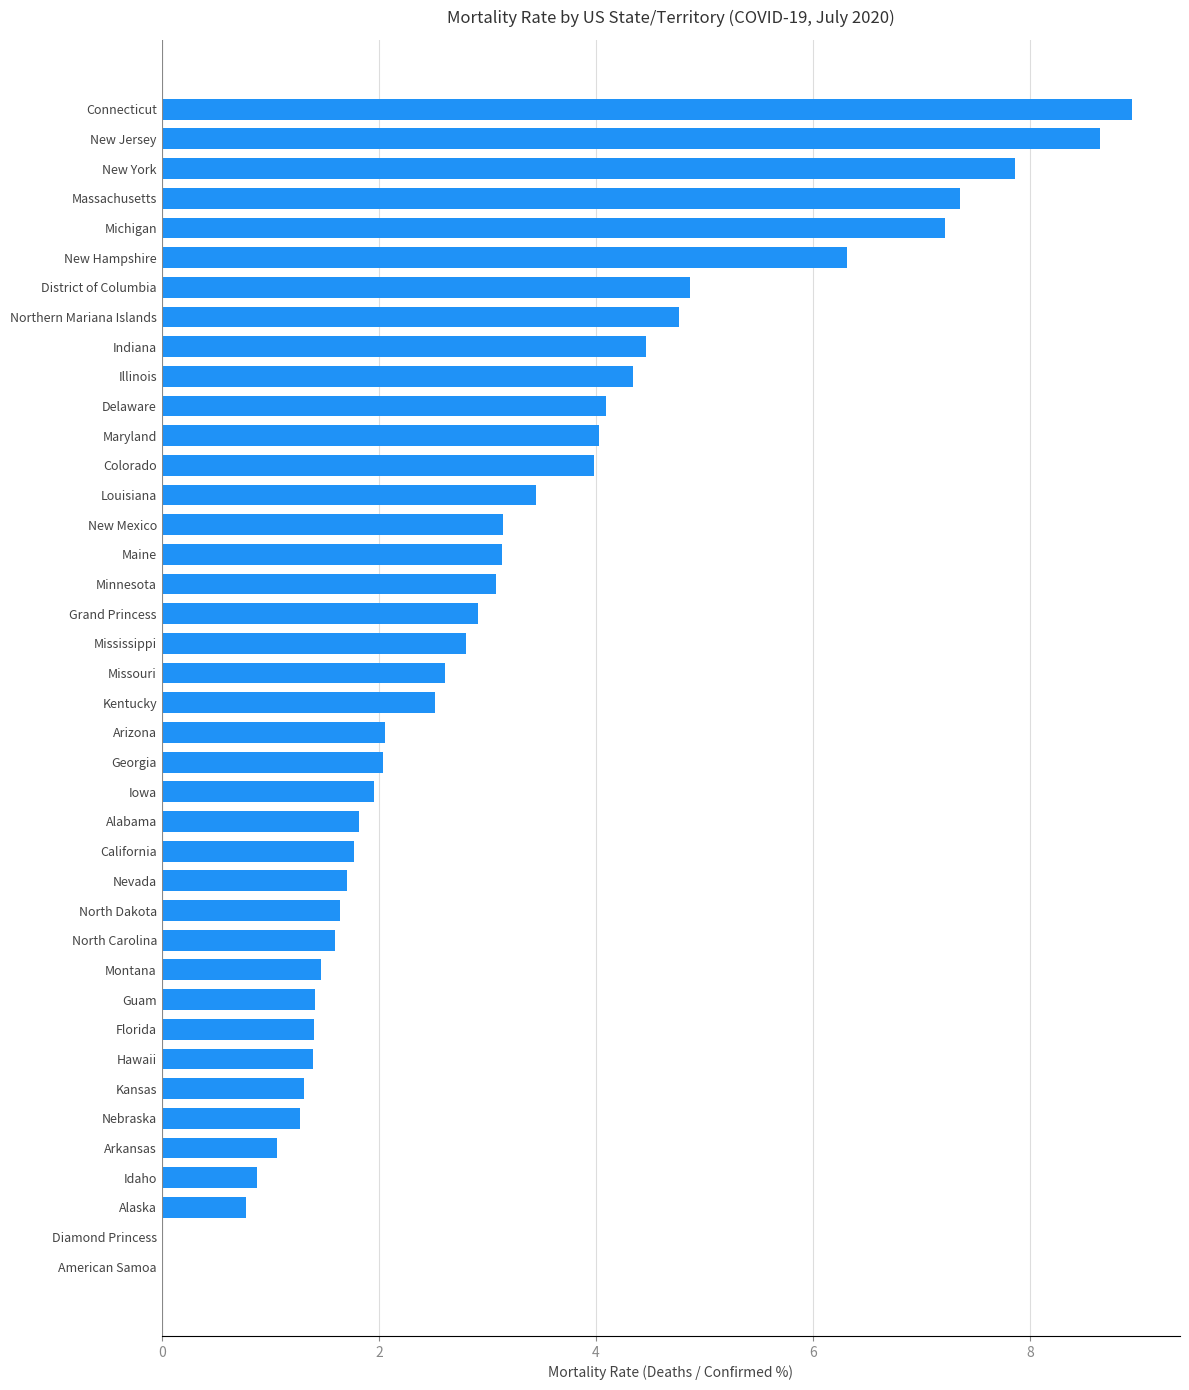

Which category has the highest value across all series?

Connecticut